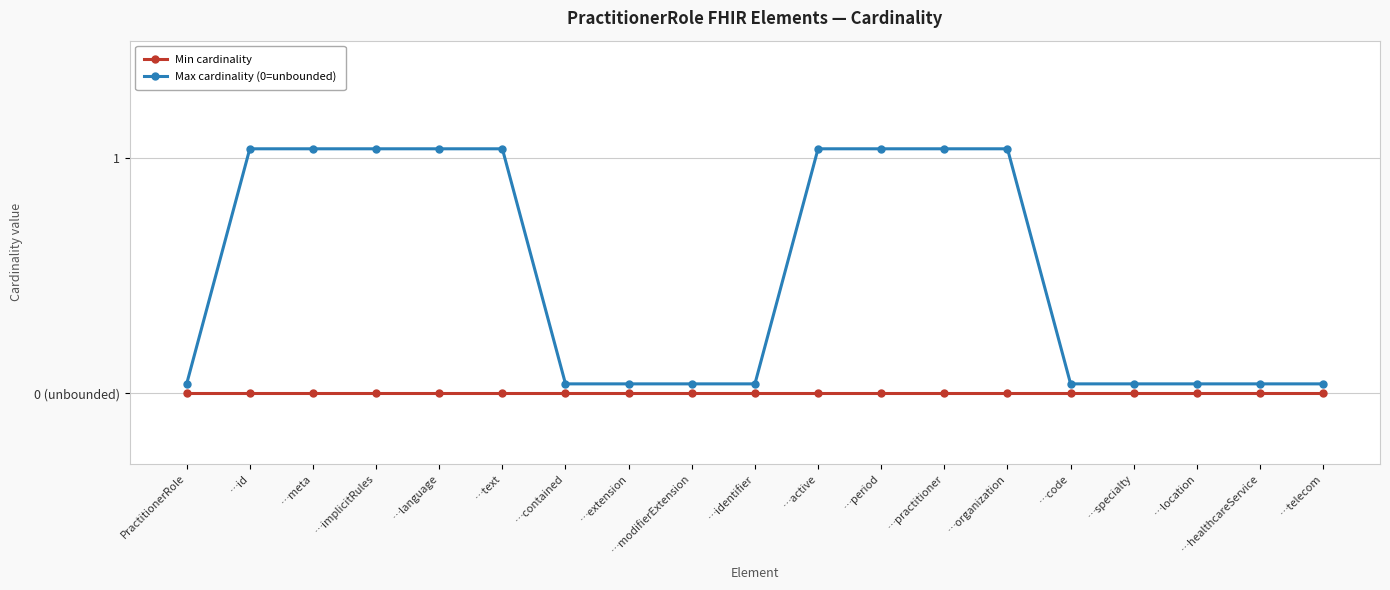

True or false: Min cardinality and Max cardinality (0=unbounded) cross at least once.

False